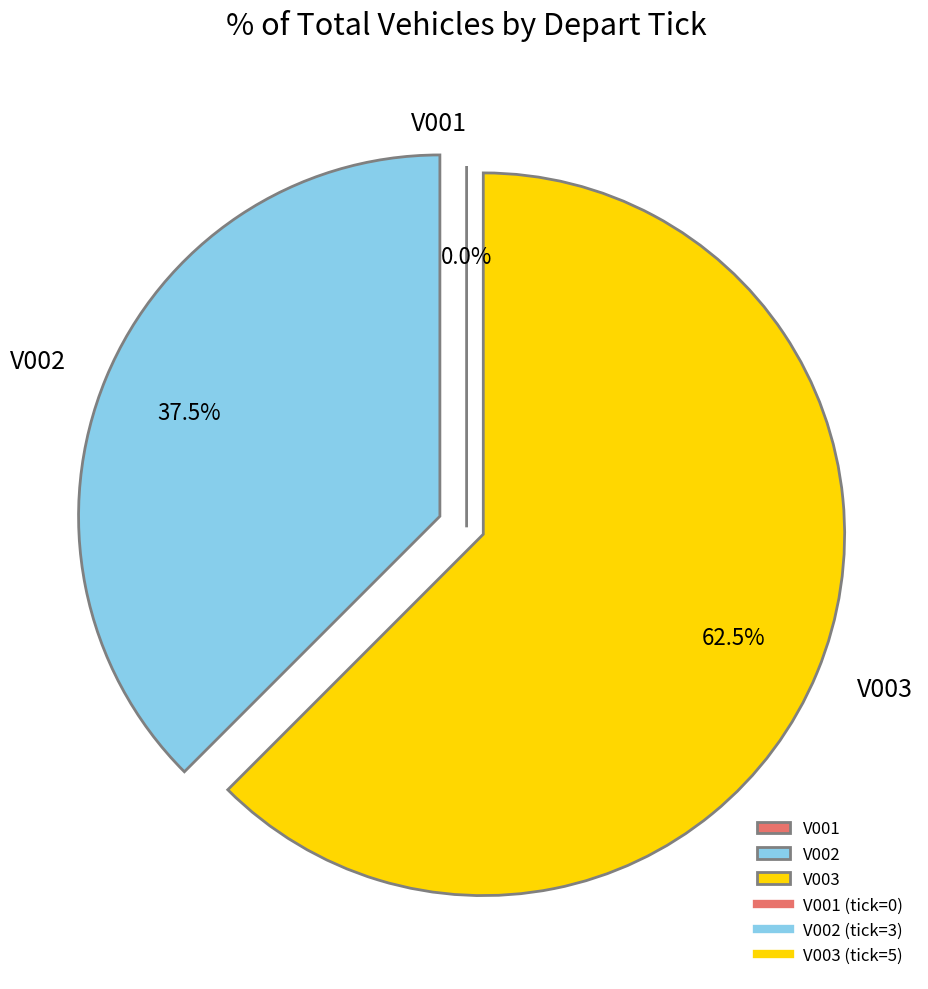

Does any single category account for the majority?

Yes